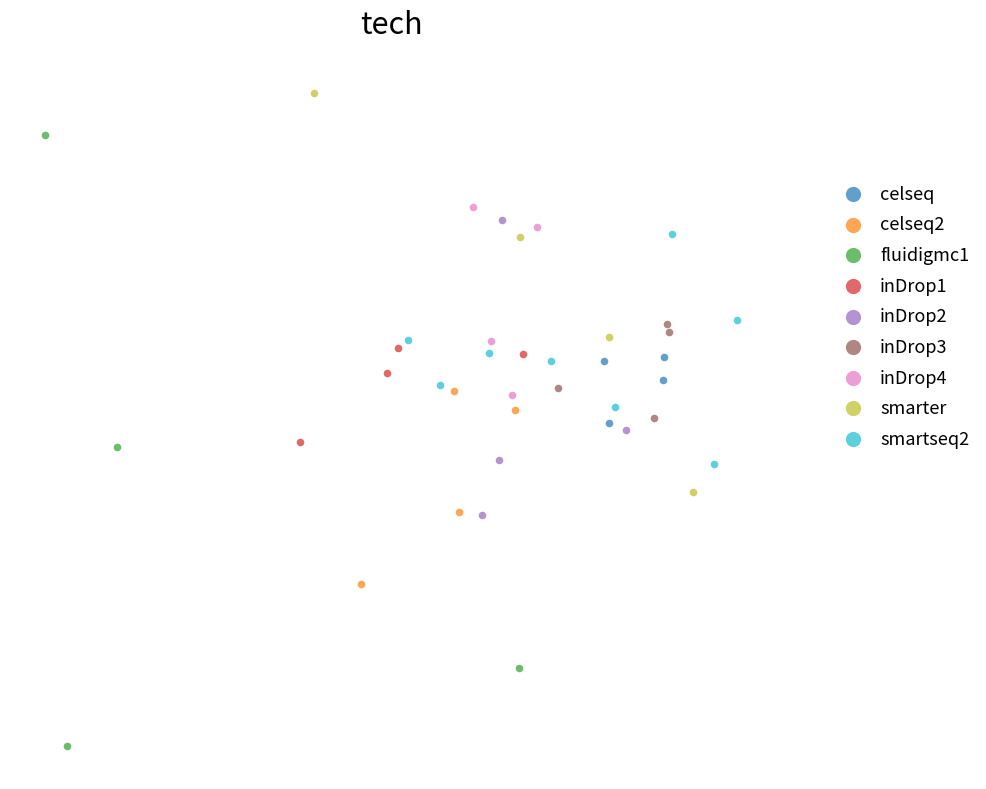

Which series reaches the maximum Y coordinate?

smarter